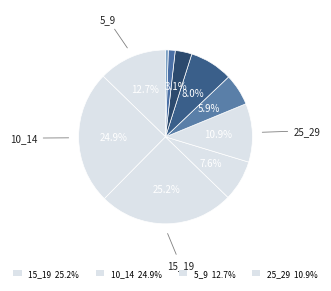

How many slices are in this pie chart?

10